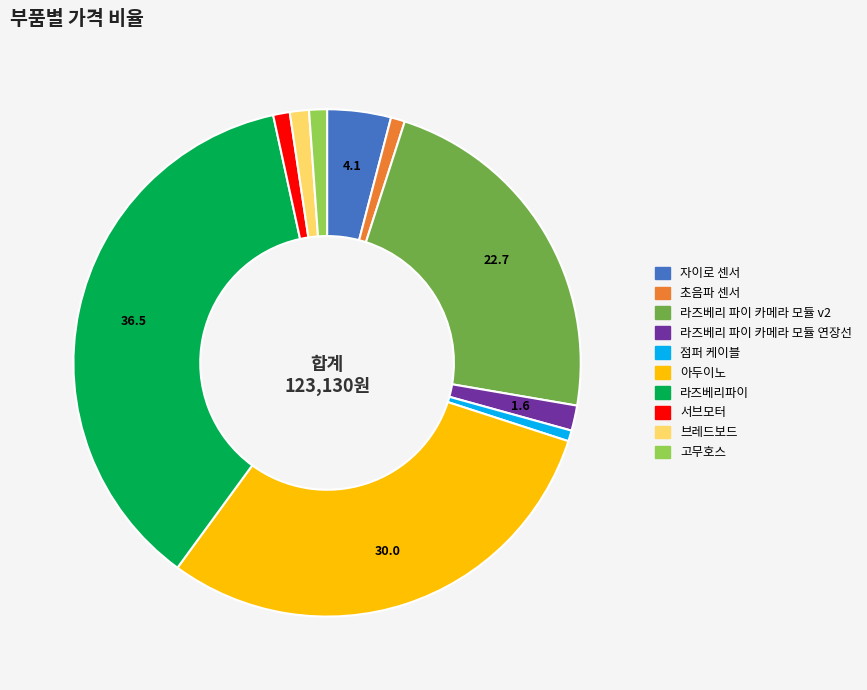

True or false: 고무호스 accounts for 1% of the total.

True